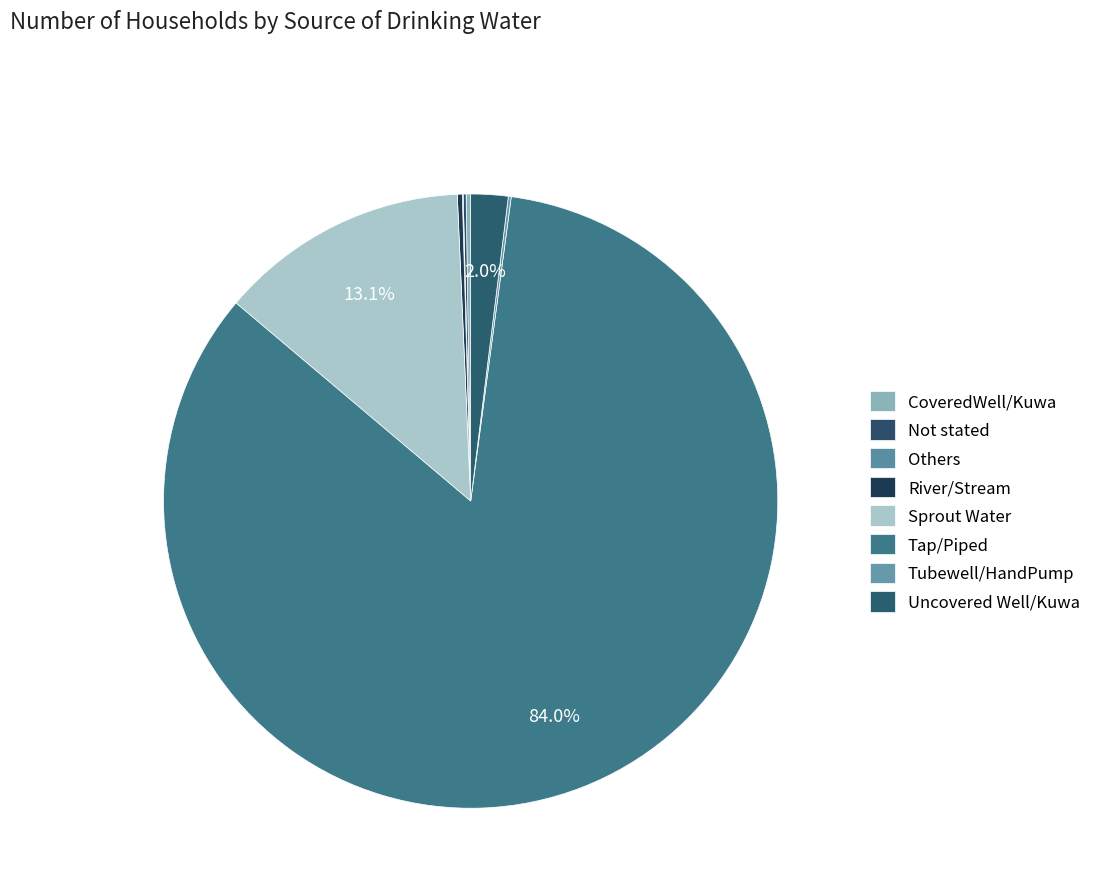

What portion of the pie excludes Tap/Piped?

16.0%